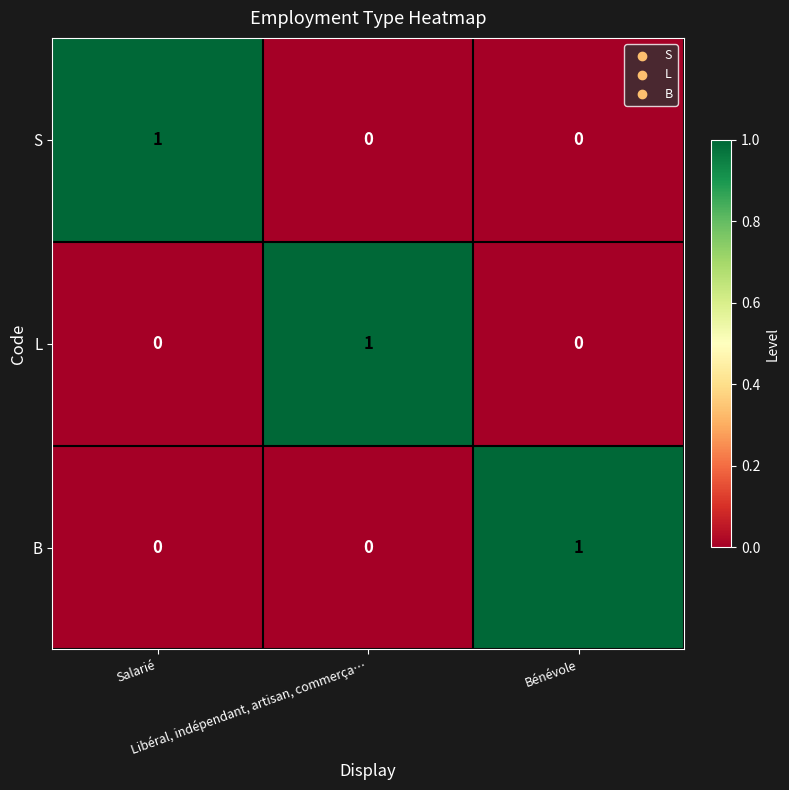

At how many categories does at least one series exceed 0?

3